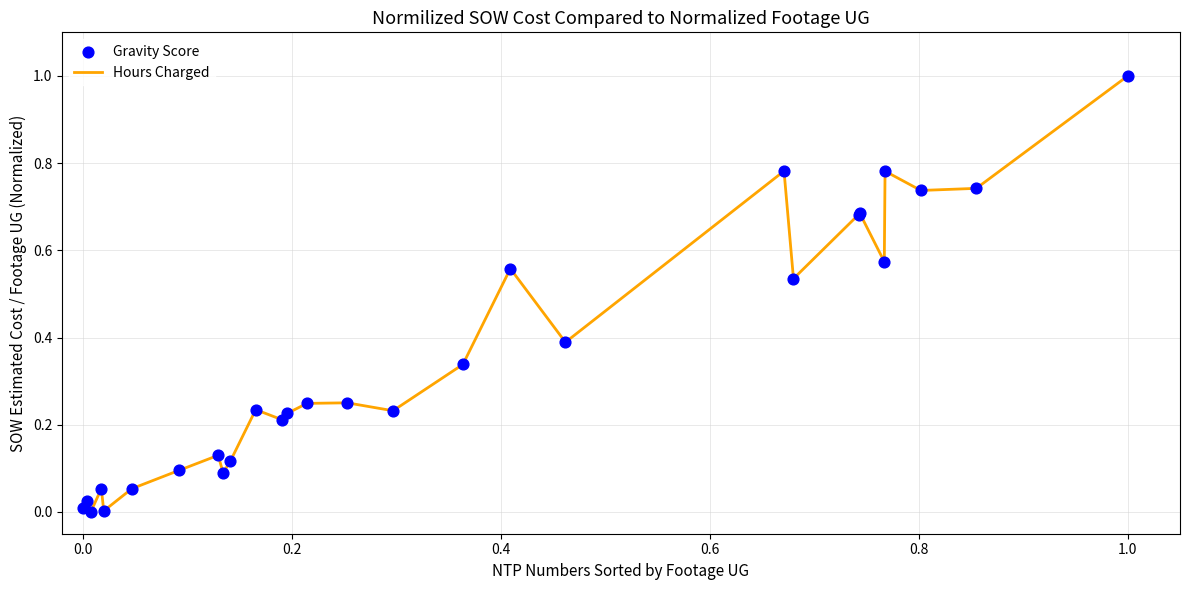

What is the difference between the maximum and minimum values?

1.0